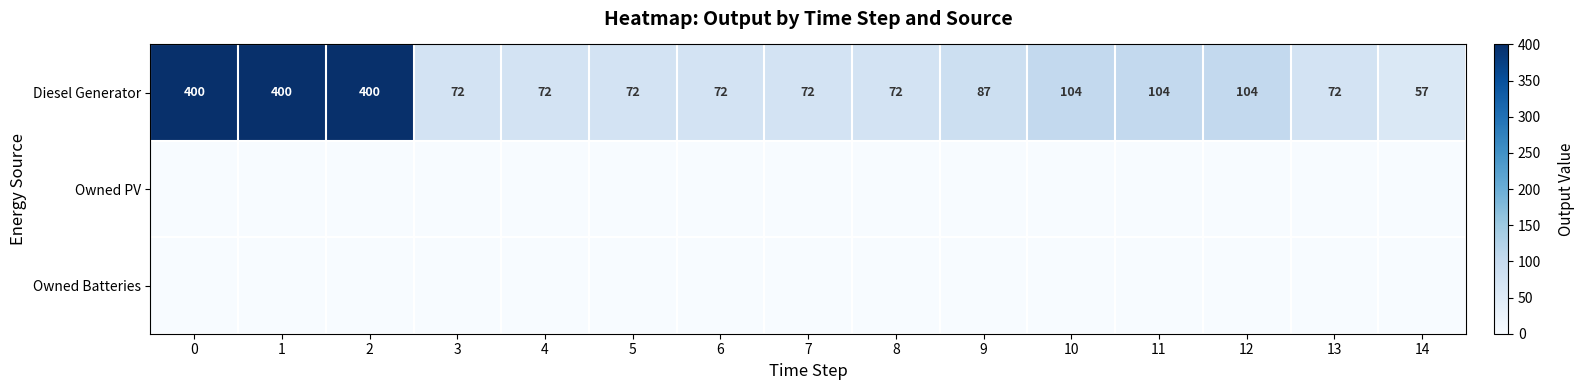

What is the total value across all series at 8?

72